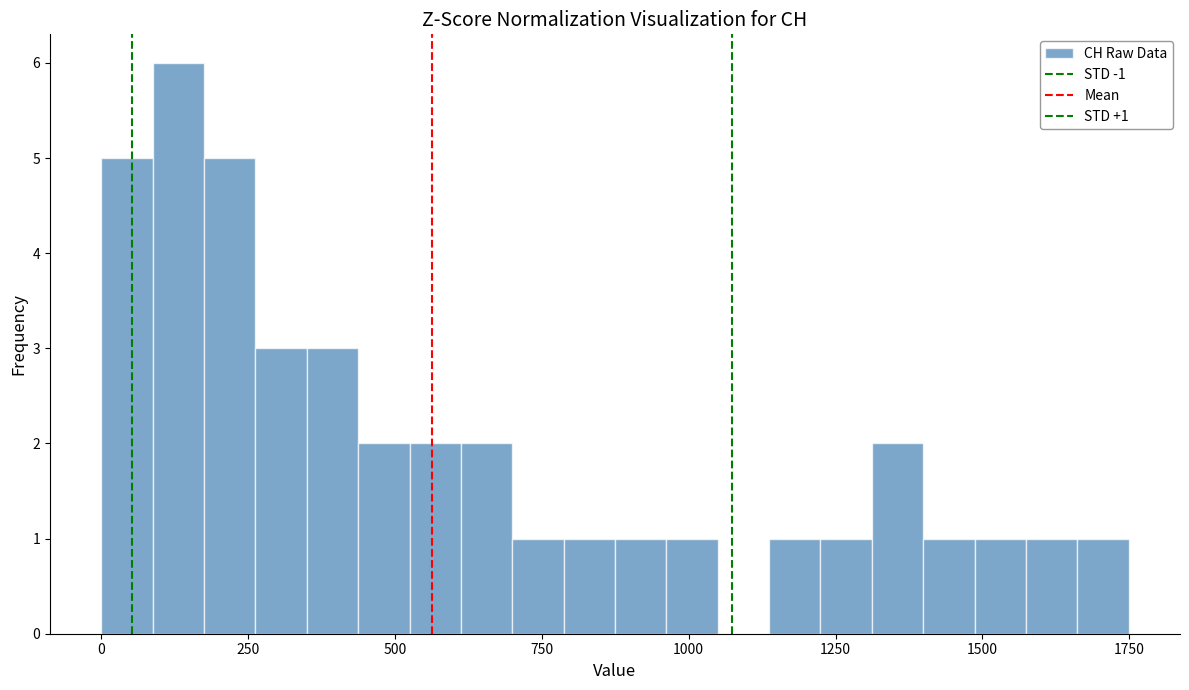

Around what value on the x-axis is the tallest bar? Give the approximate position of its centre, as read against the axis.

150